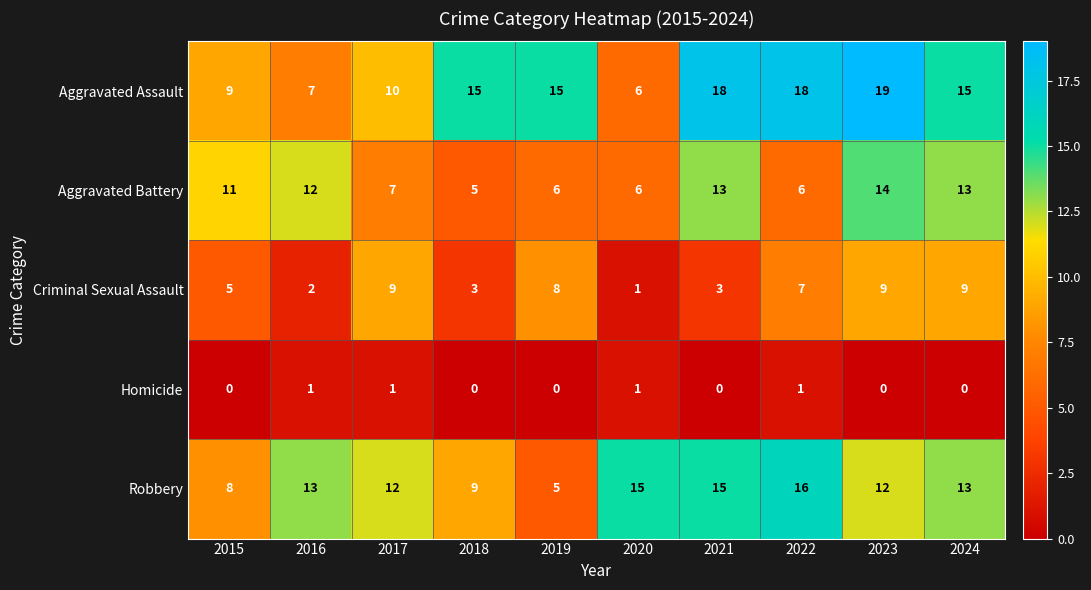

How many values in Homicide are above zero?

4